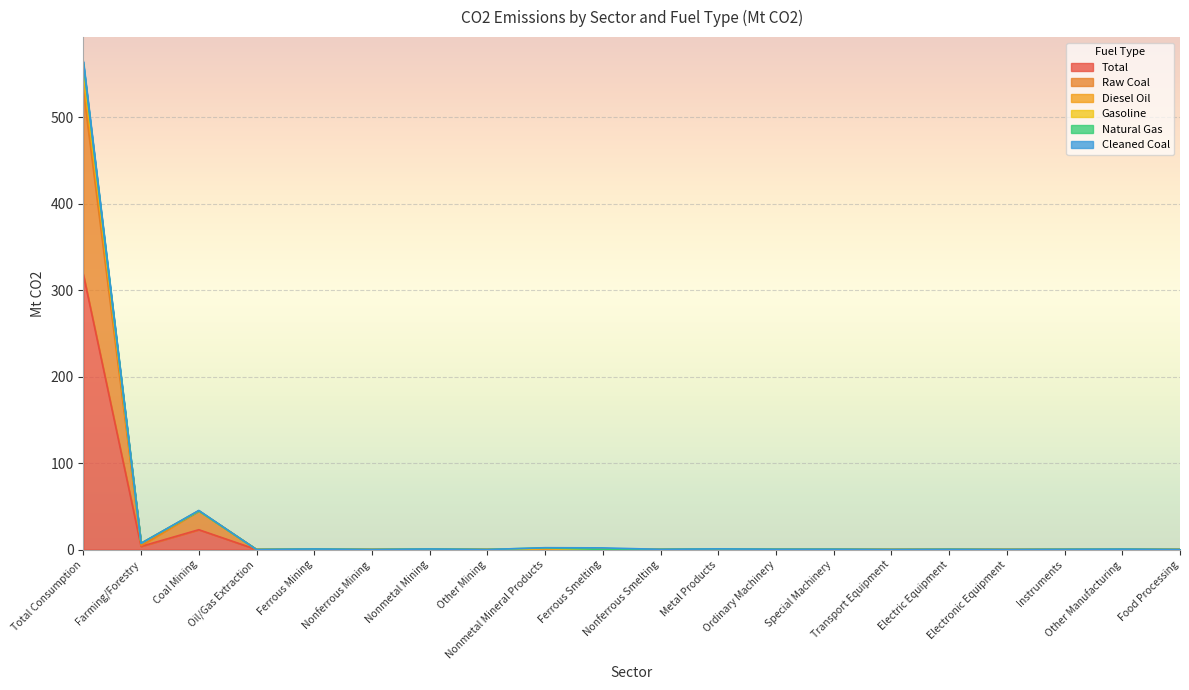

What is the highest value of the Total series?

318.2